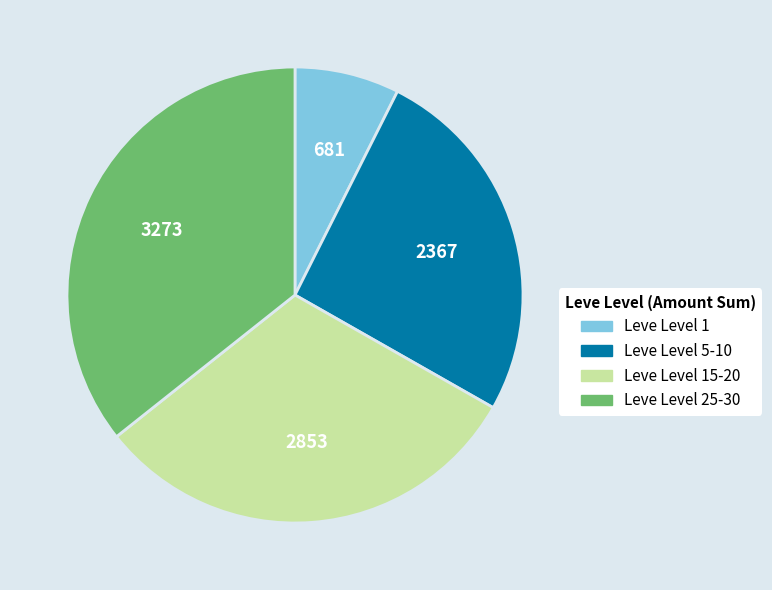

The Leve Level 5-10 slice represents 26% of the pie. True or false?

True